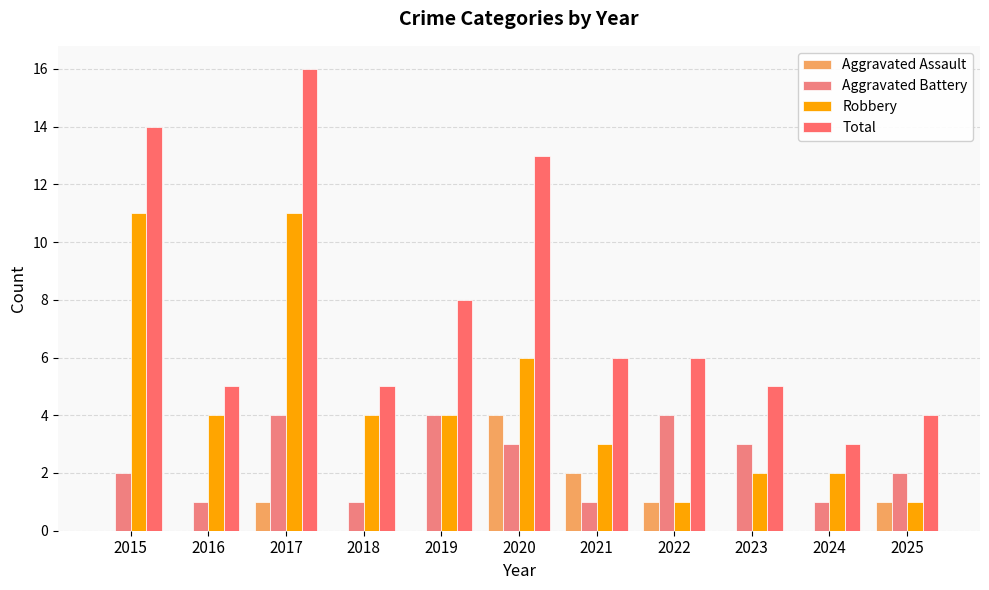

The Aggravated Battery series shows 3 at 2023. True or false?

True